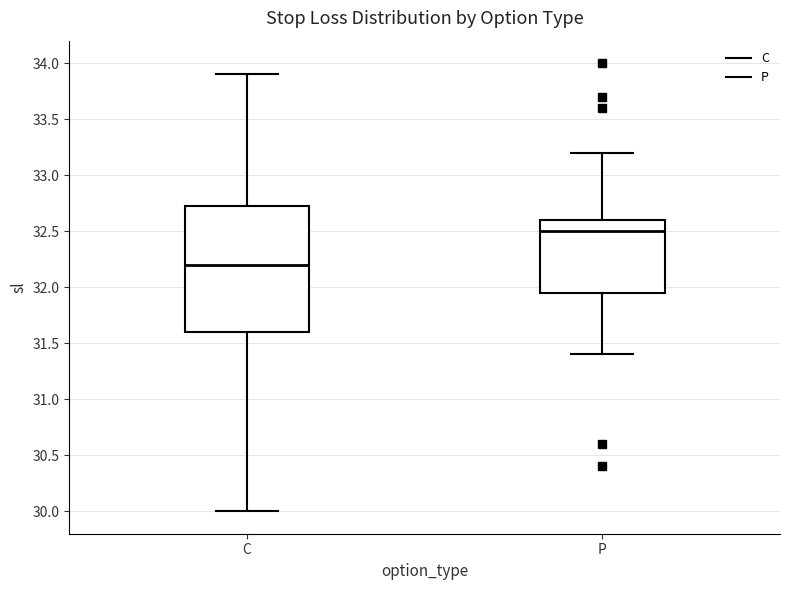

Comparing the boxes themselves (not the whiskers), which one is the tallest?

C